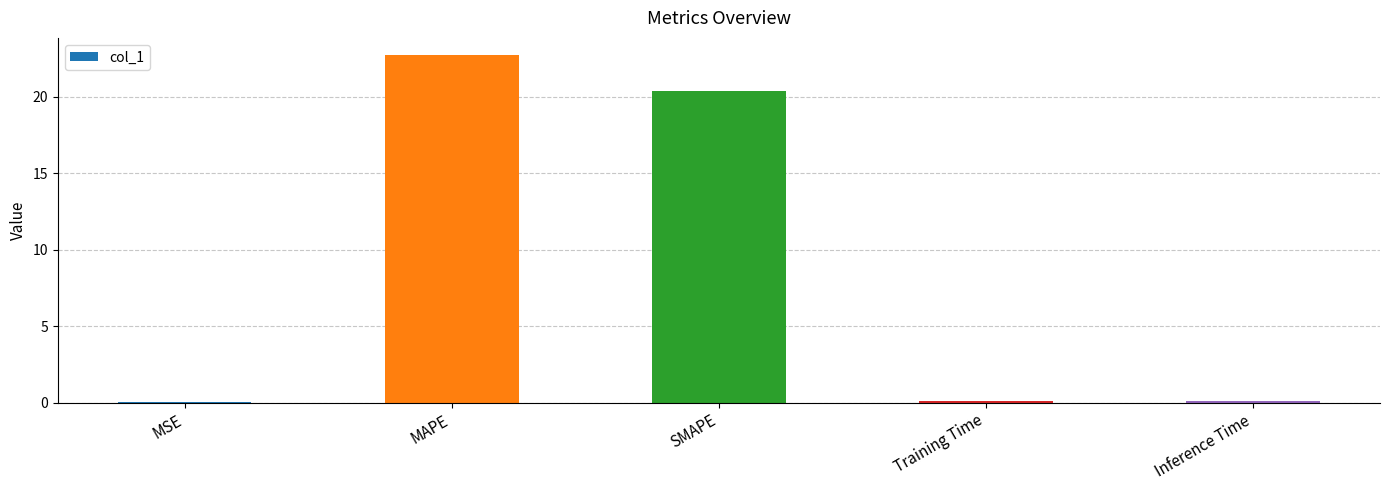

True or false: the data shows 22.7 at MAPE.

True